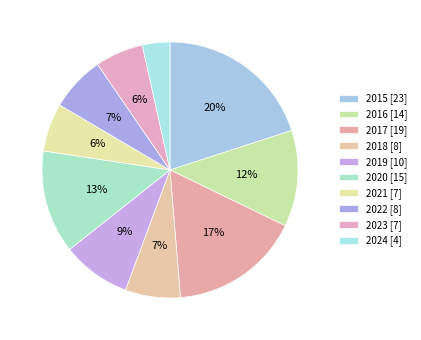

What percentage is the 2016 slice, to the nearest percent?

12%